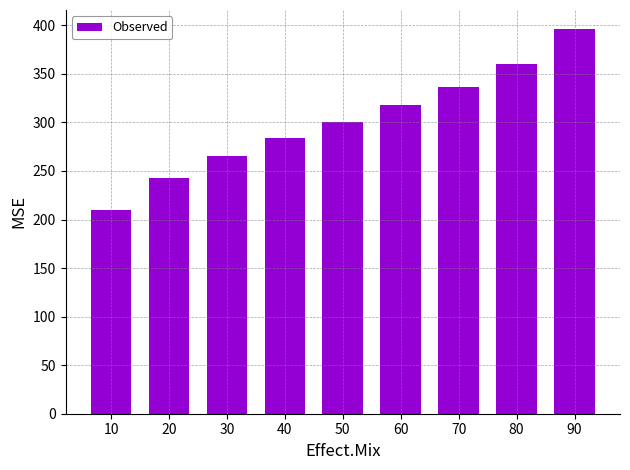

Does the chart contain any negative values?

No